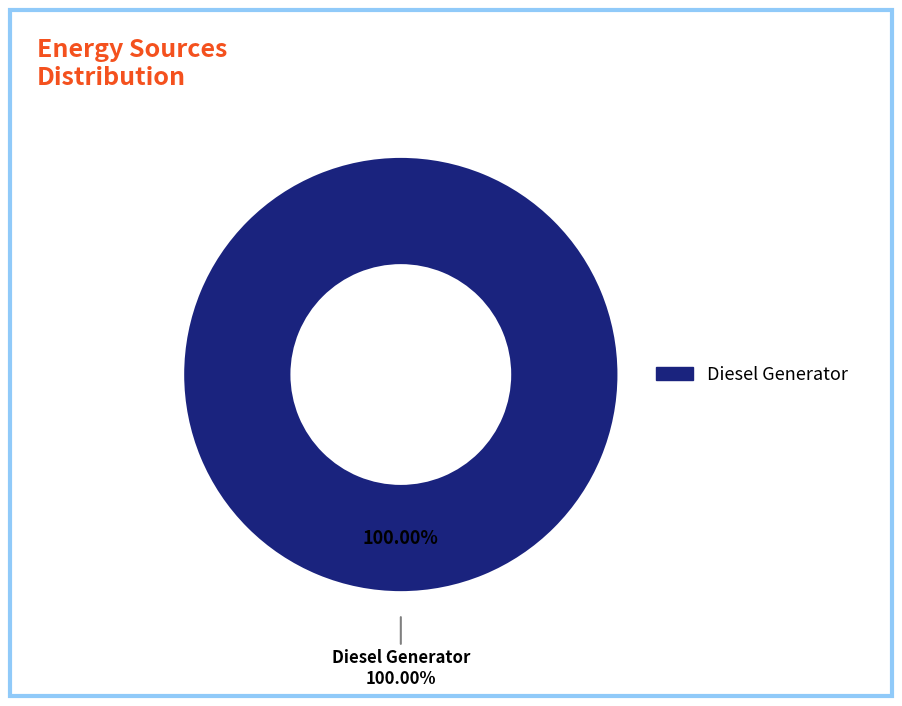

Between Diesel Generator and Owned Batteries, which is larger?

Diesel Generator